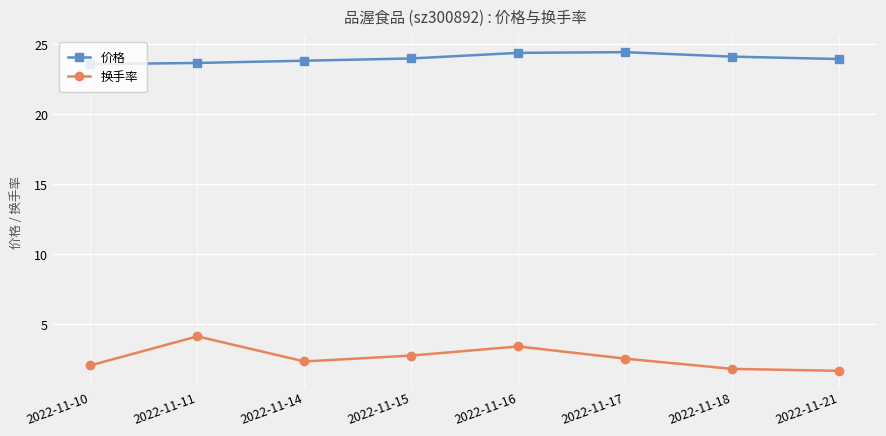

What is the total value across all series at 2022-11-18?

25.9